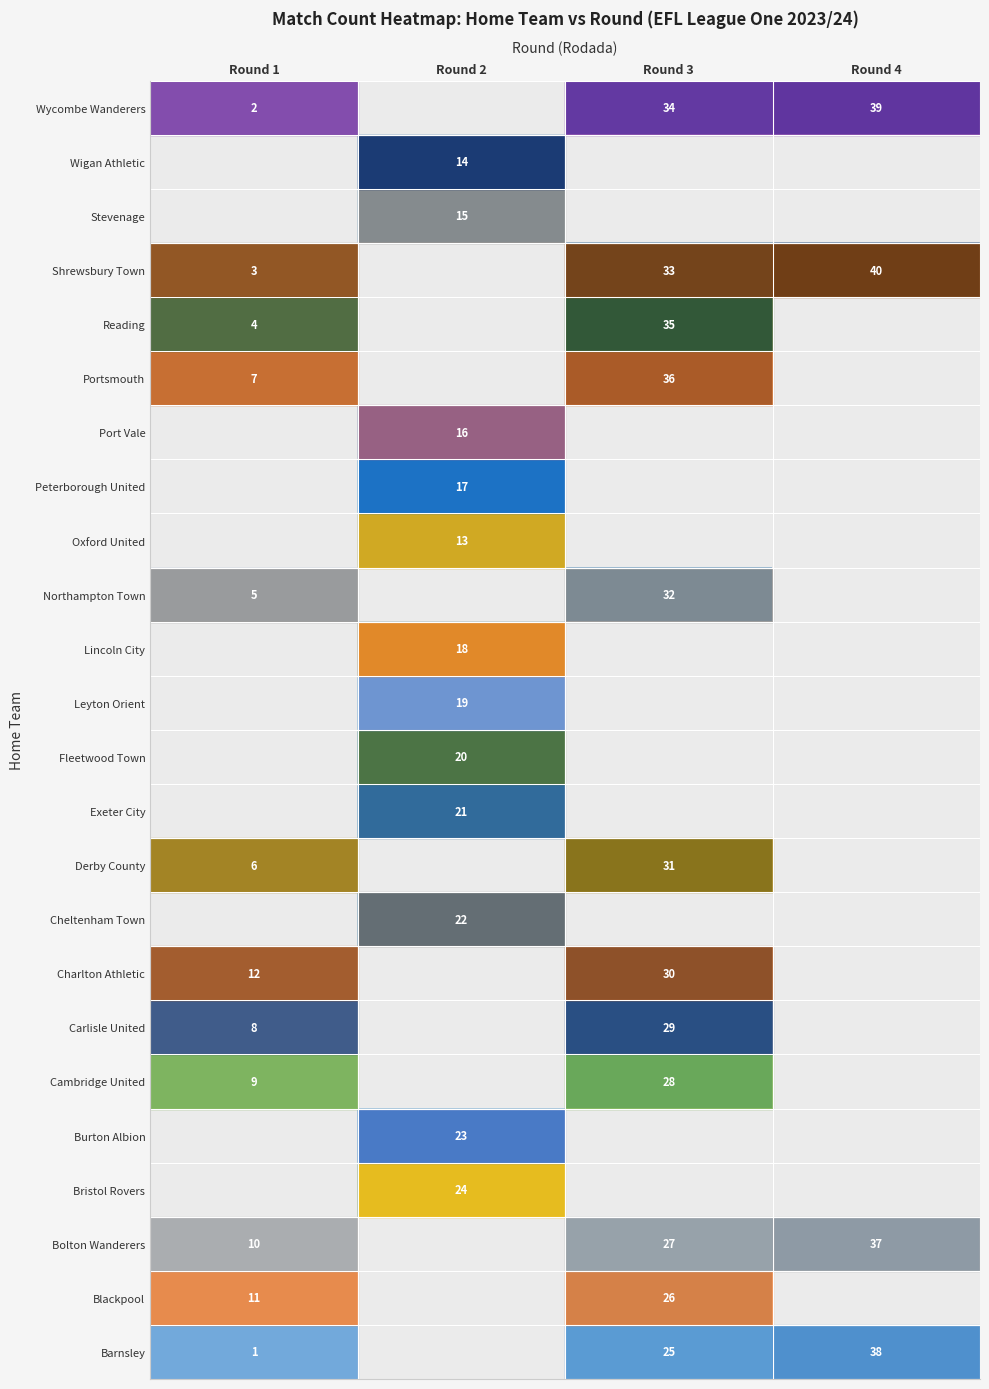

What is the difference between the highest and lowest values at Round 3?

11.0